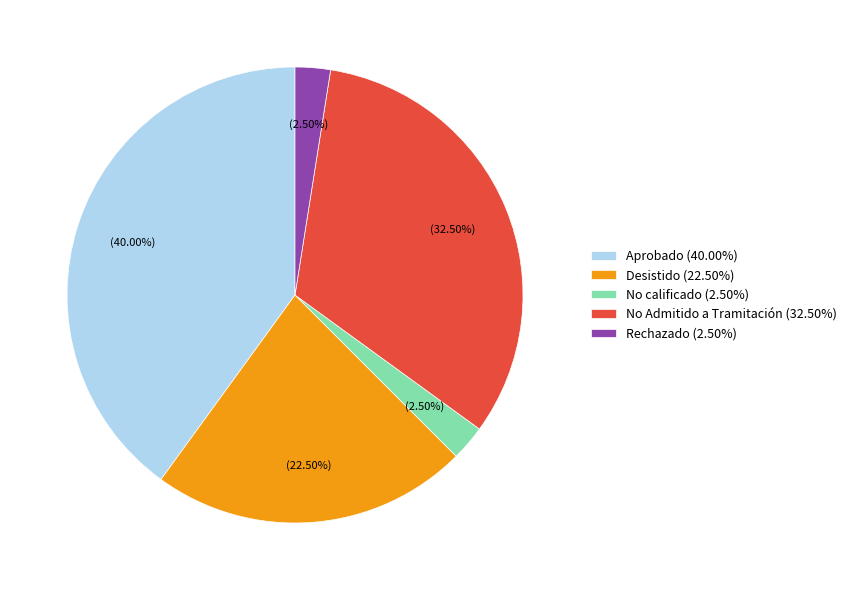

Is Desistido (22.50%) the majority of the pie?

No